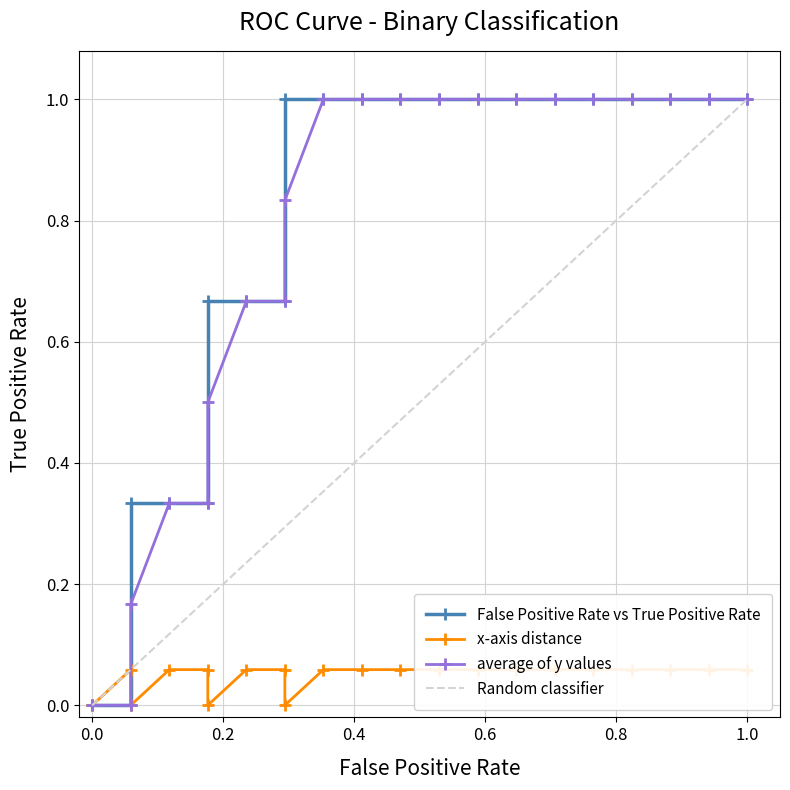

Does the chart have visible grid lines?

Yes